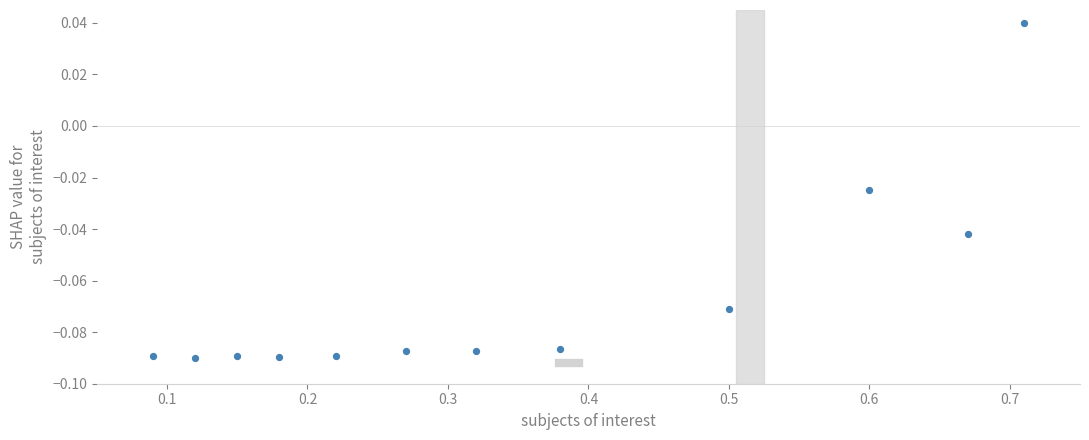

What is the average X value?

0.4